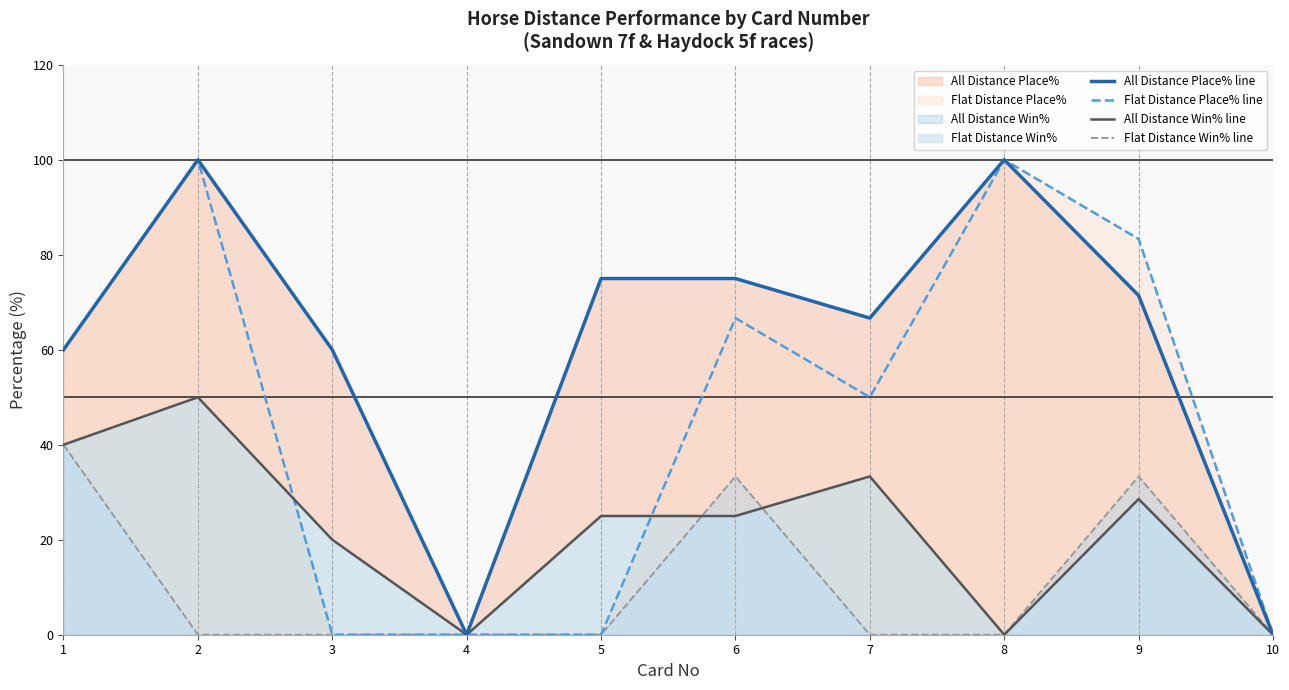

What is the difference between the maximum and minimum values in the Flat Distance Win% line series?

40.0